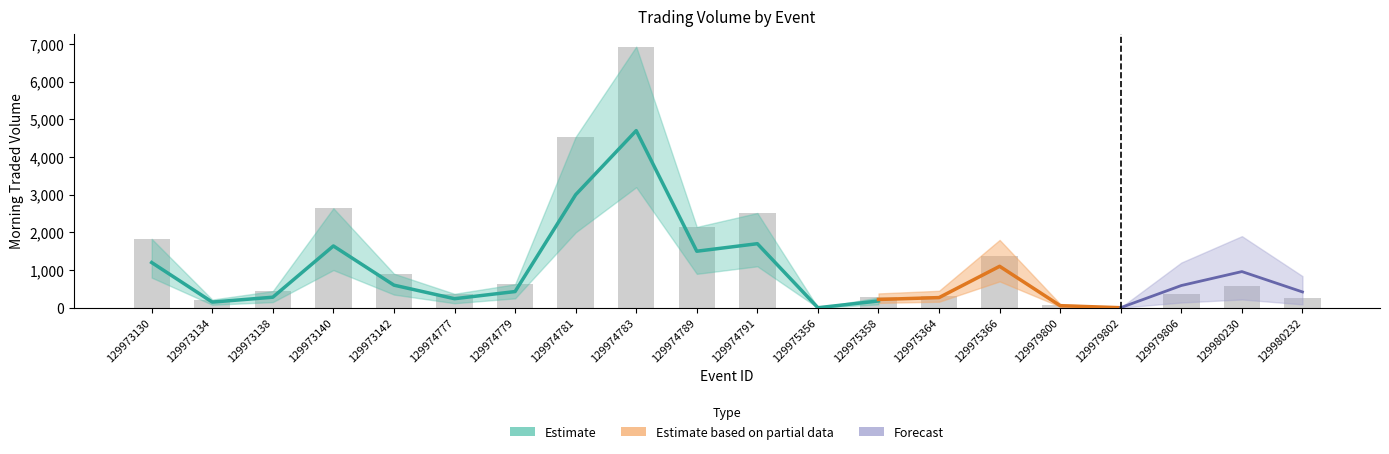

Reading left to right, extract all data points from this chart.

MORNINGTRADEDVOL: 1828.5	217.2	441.7	2640.9	903.7	370.0	624.1	4535.0	6929.3	2145.0	2514.4	0.7	273.0	323.9	1375.2	68.0	2.1	356.7	581.2	258.2
PPTRADEDVOL: 0.0	0.0	0.0	0.0	0.0	0.0	0.0	0.0	0.0	0.0	0.0	0.0	0.0	0.0	0.0	0.0	0.0	0.0	0.0	0.0
IPTRADEDVOL: 0.0	0.0	0.0	0.0	0.0	0.0	0.0	0.0	0.0	0.0	0.0	0.0	0.0	0.0	0.0	0.0	0.0	0.0	0.0	0.0